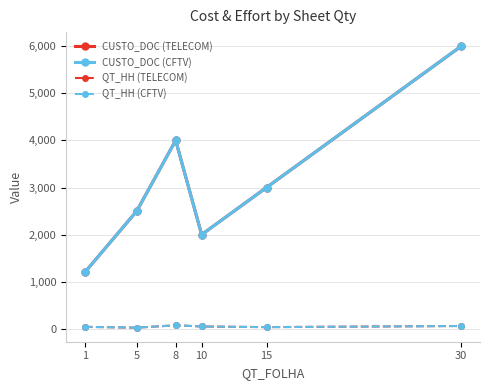

Reading left to right, what are all the values shown in this chart?

CUSTO_DOC (TELECOM): 1=1200	5=2500	8=4000	10=2000	15=3000	30=6000
CUSTO_DOC (CFTV): 1=1200	5=2500	8=4000	10=2000	15=3000	30=6000
QT_HH (TELECOM): 1=42	5=25	8=75	10=50	15=36	30=60
QT_HH (CFTV): 1=42	5=25	8=75	10=50	15=36	30=60